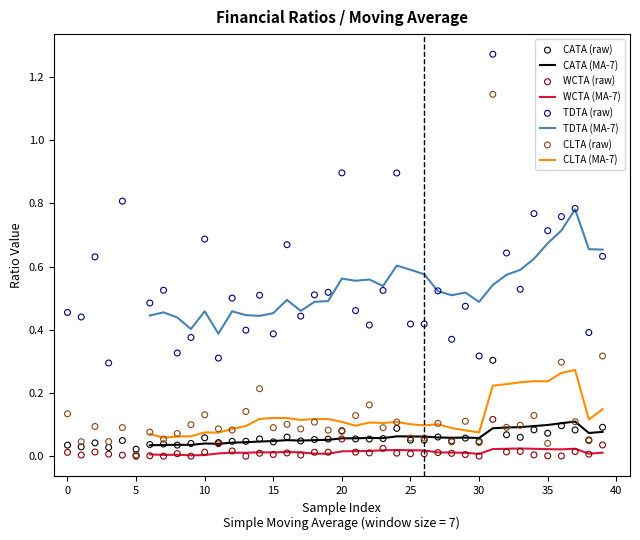

Which series contains the lowest Y value?

WCTA